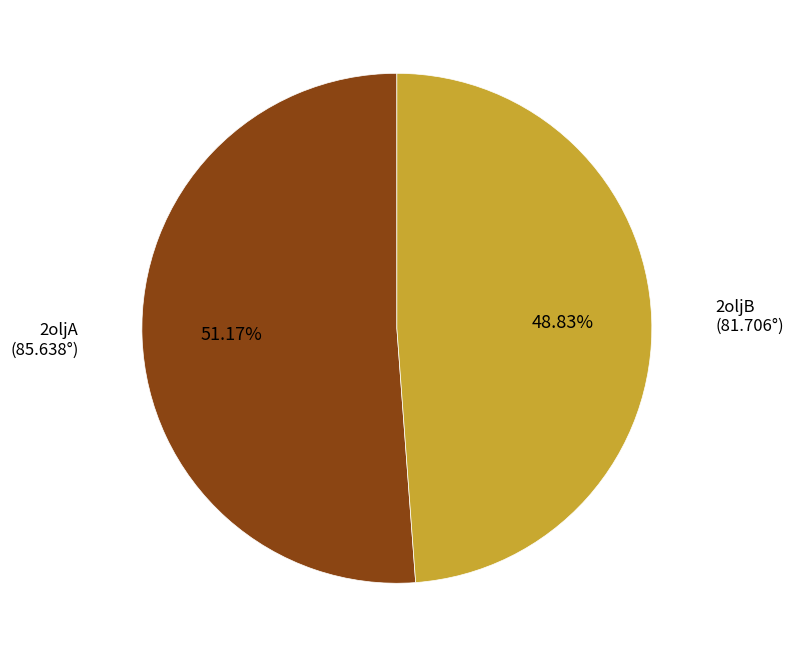

Between 2oljB and 2oljA, which is larger?

2oljA